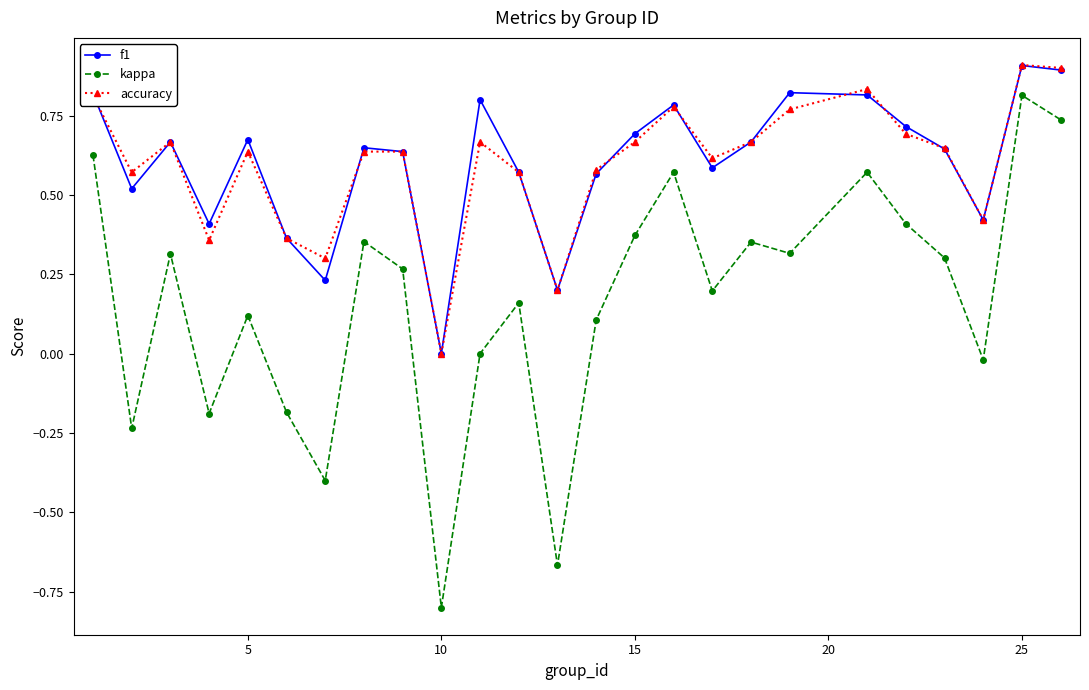

What is the value of the f1 point at the 25th from the left?

0.9